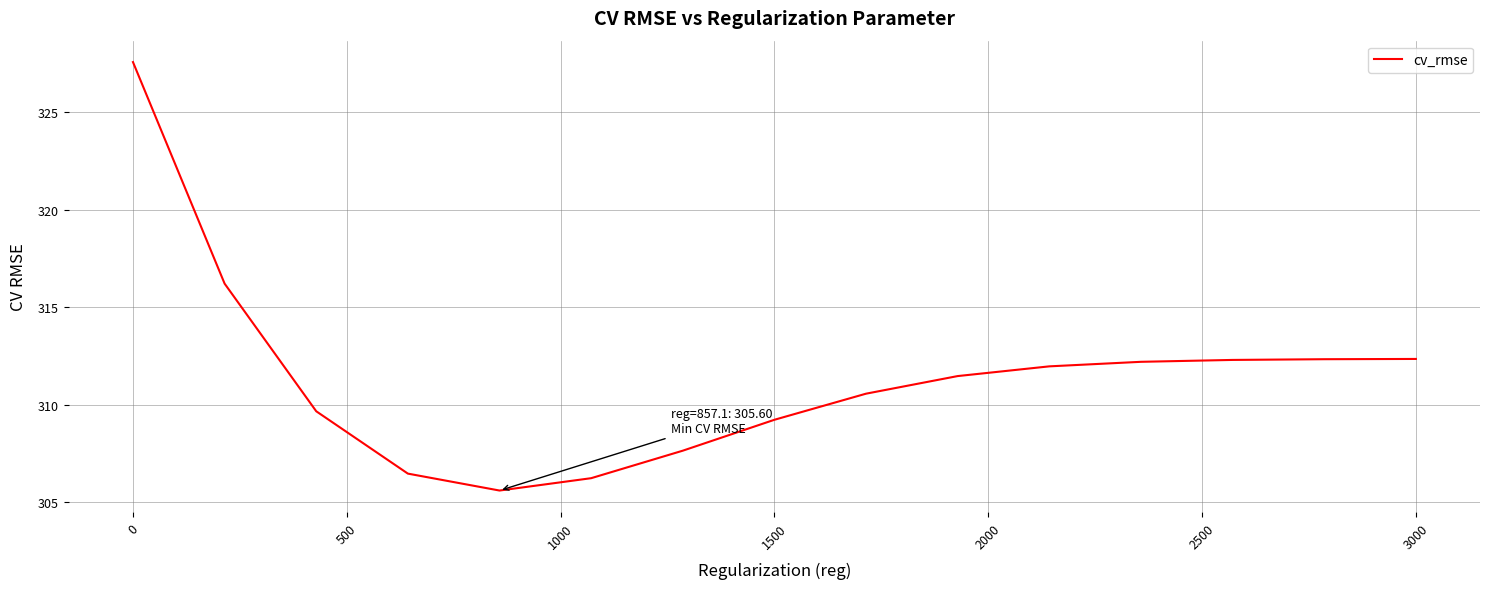

What is the difference between the maximum and minimum values?

22.0